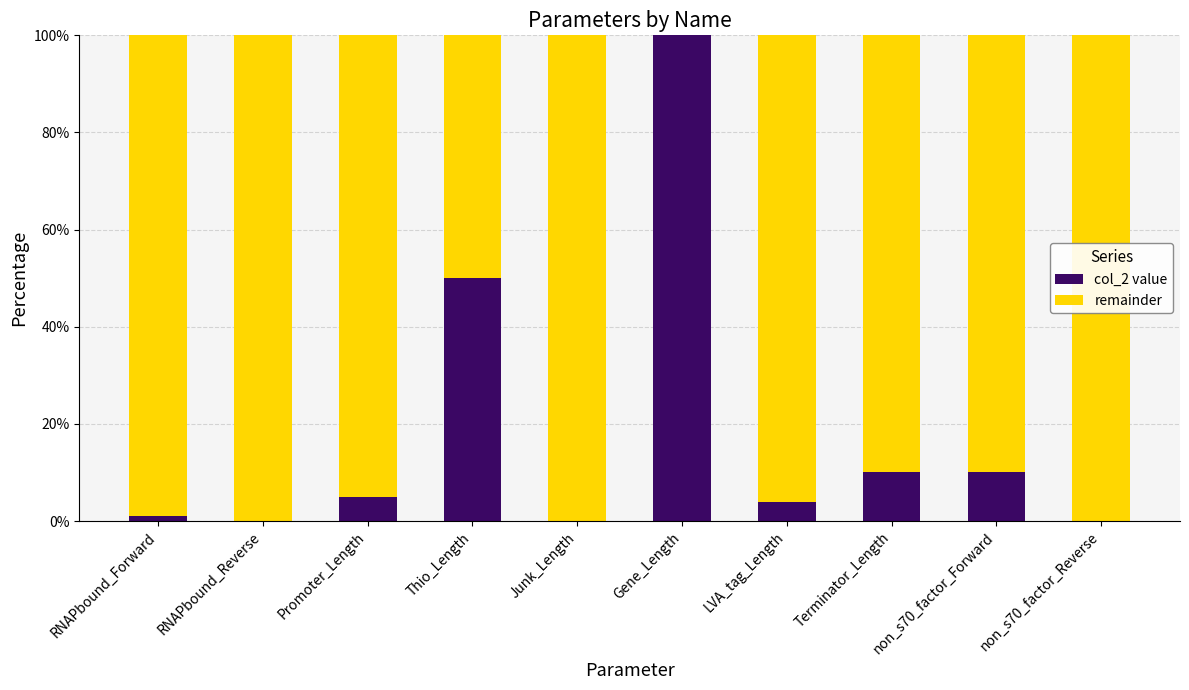

What is the total value across all series at Junk_Length?

100.0